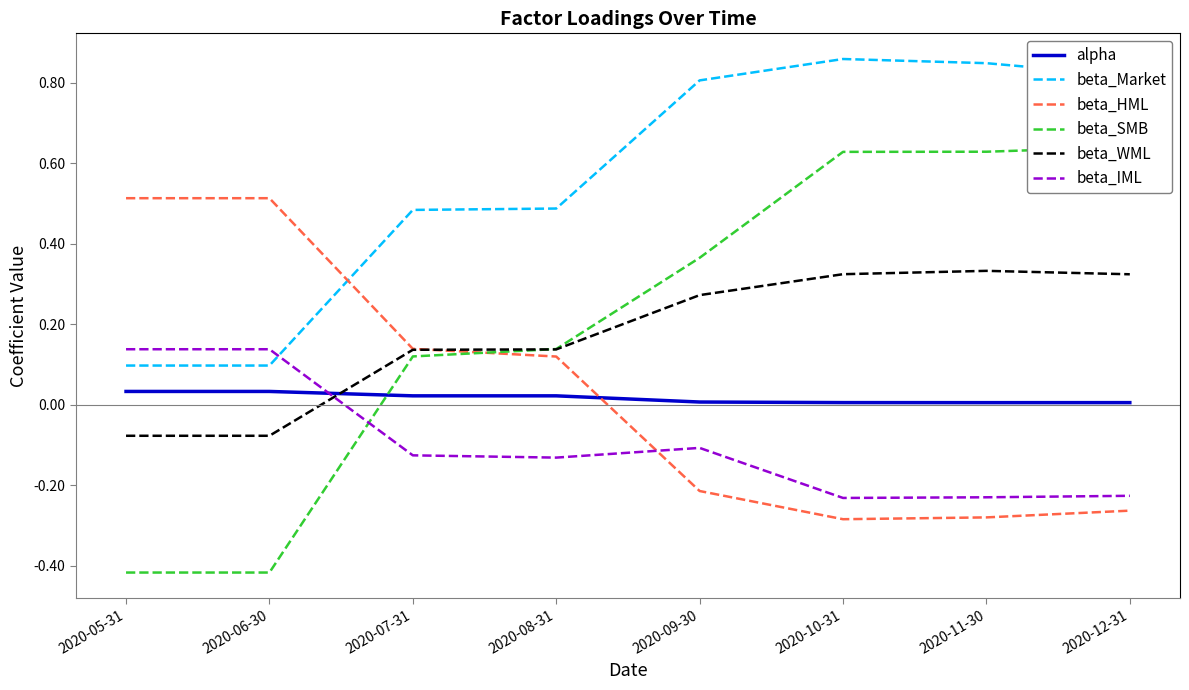

Is it true that beta_IML equals -0.2 at 2020-11-30?

True